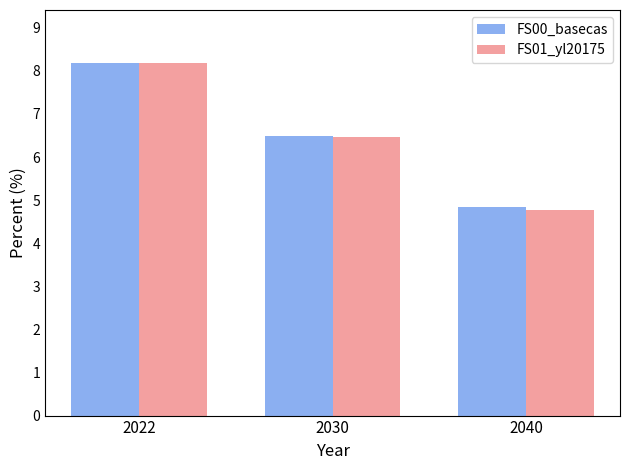

Does the chart contain any negative values?

No